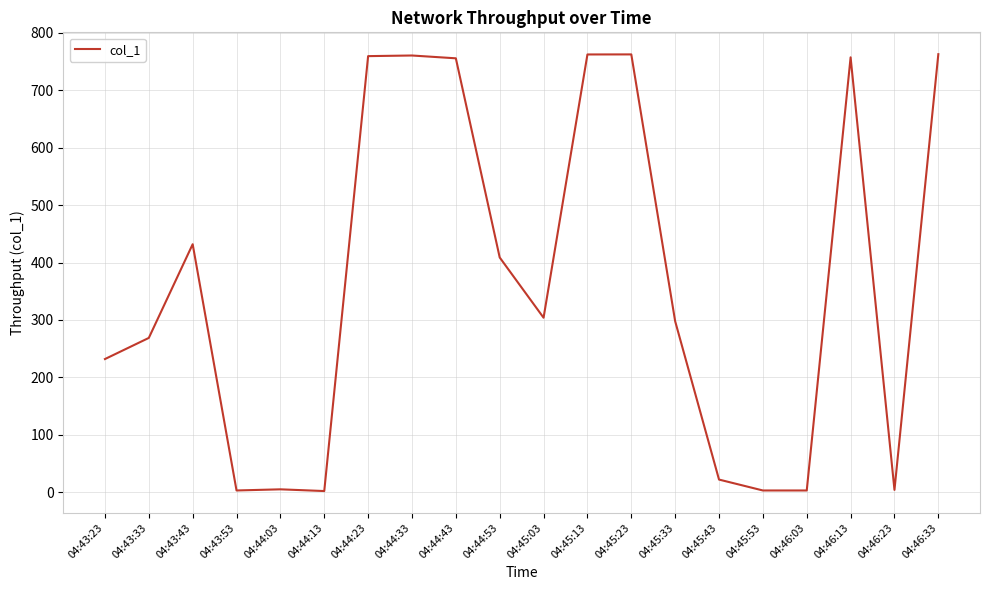

True or false: the data shows 408.8 at 04:44:53.

True